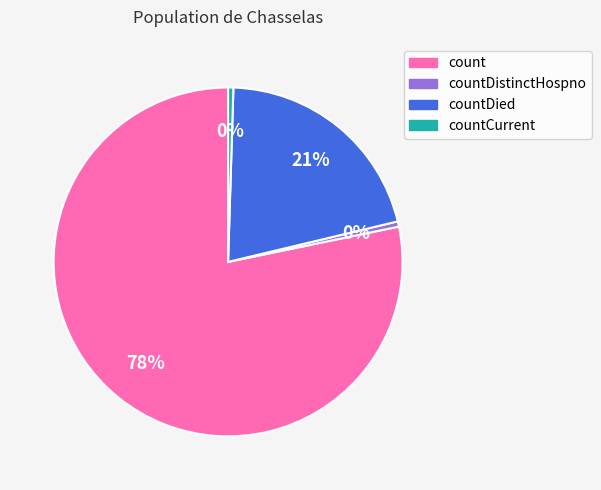

To the nearest percent, what is the average slice percentage?

25%